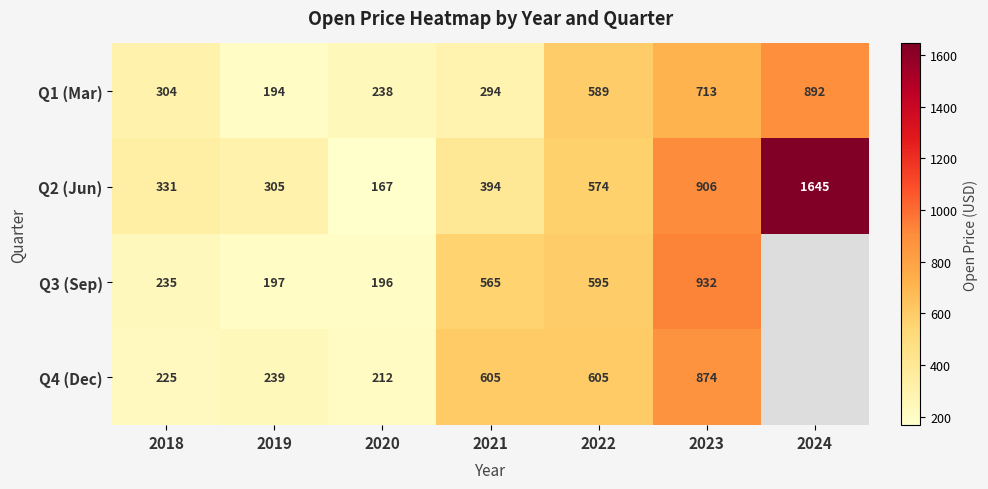

True or false: Q4 (Dec) has a value of 140.2 at 2018.

False